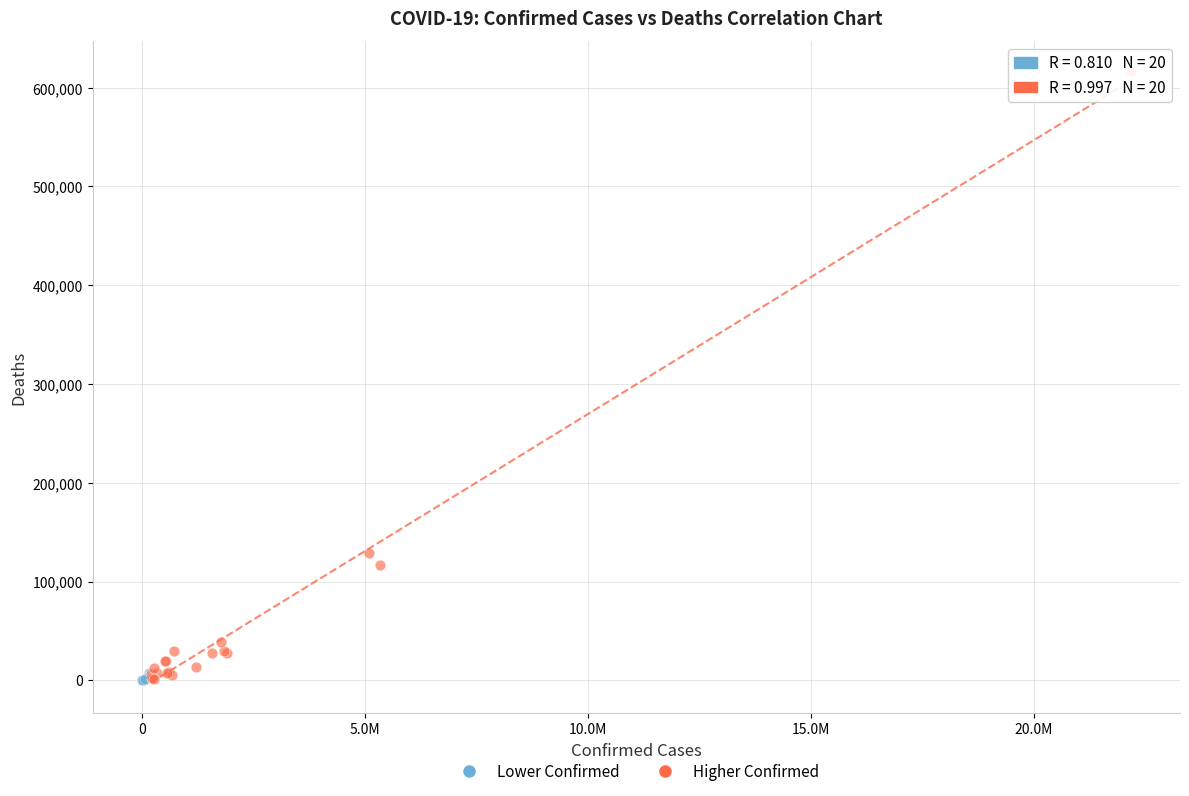

Which series has the widest spread of Y values?

Higher Confirmed